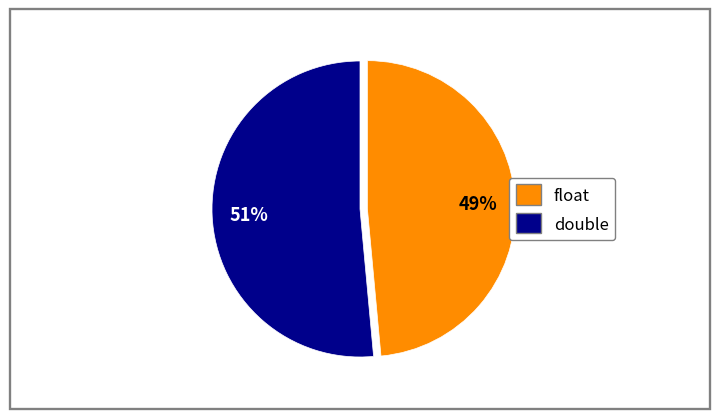

Is the sum of float and double greater than half?

Yes